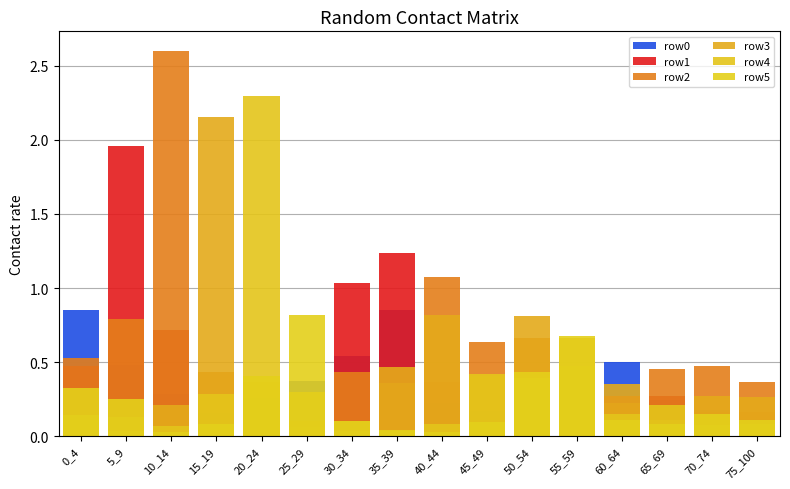

Where is row4 nearest to the value 1?

55_59